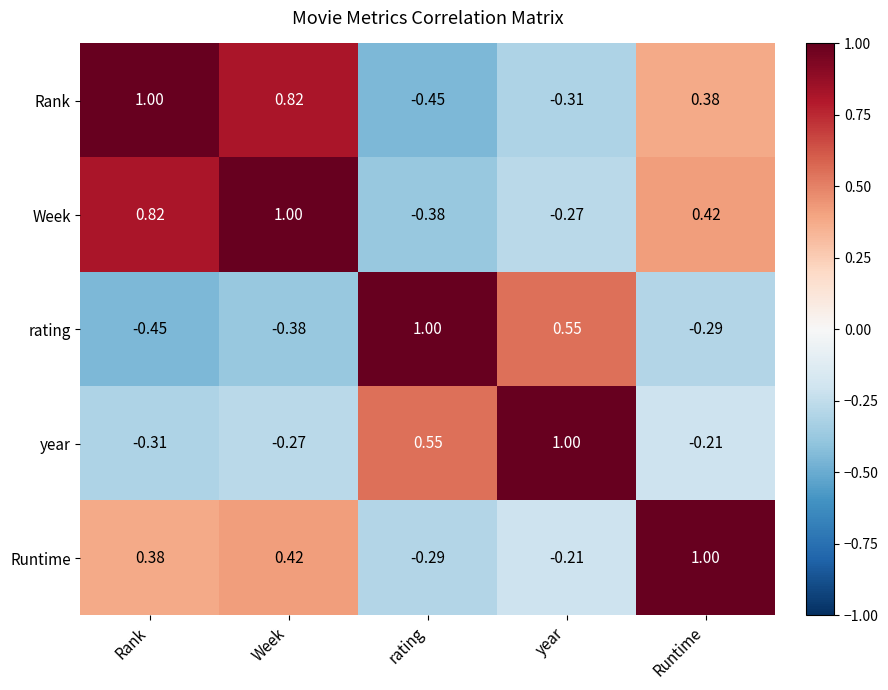

How many values in rating are above zero?

2